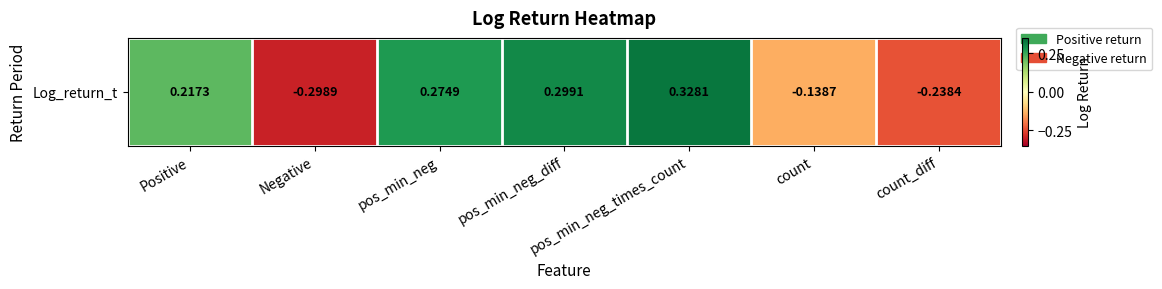

Reading left to right, transcribe all the data shown in this chart.

0.2	-0.3	0.3	0.3	0.3	-0.1	-0.2